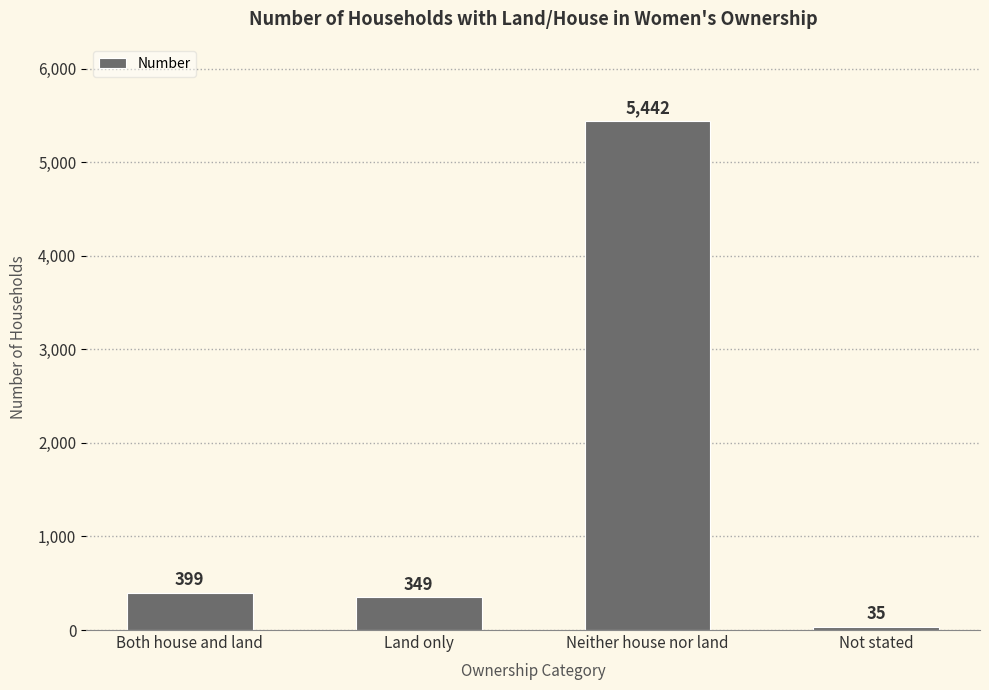

Reading left to right, list all the values displayed in this chart.

Both house and land=399	Land only=349	Neither house nor land=5442	Not stated=35